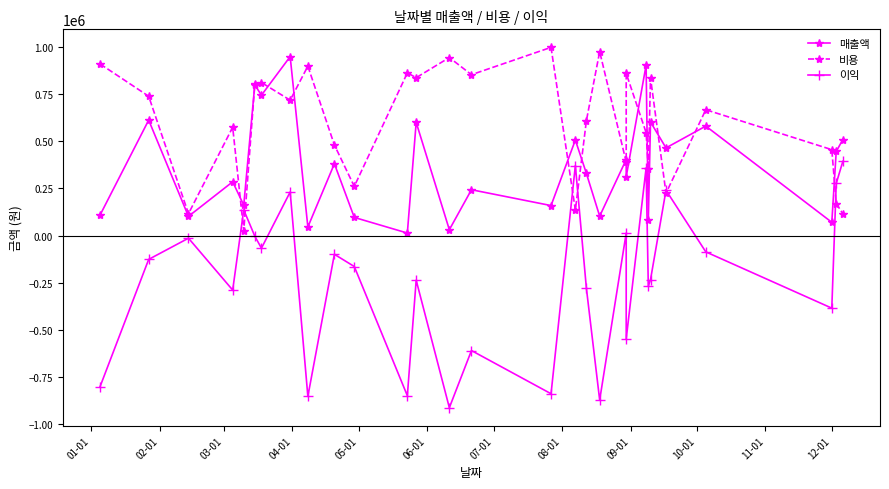

Is the value of 비용 at 06-01 greater than the value of 이익 at 10-01?

Yes